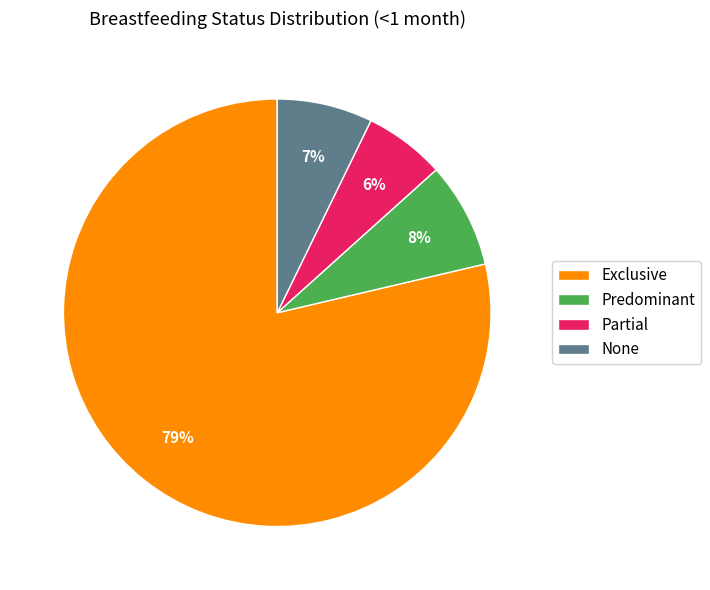

Between None and Exclusive, which is larger?

Exclusive